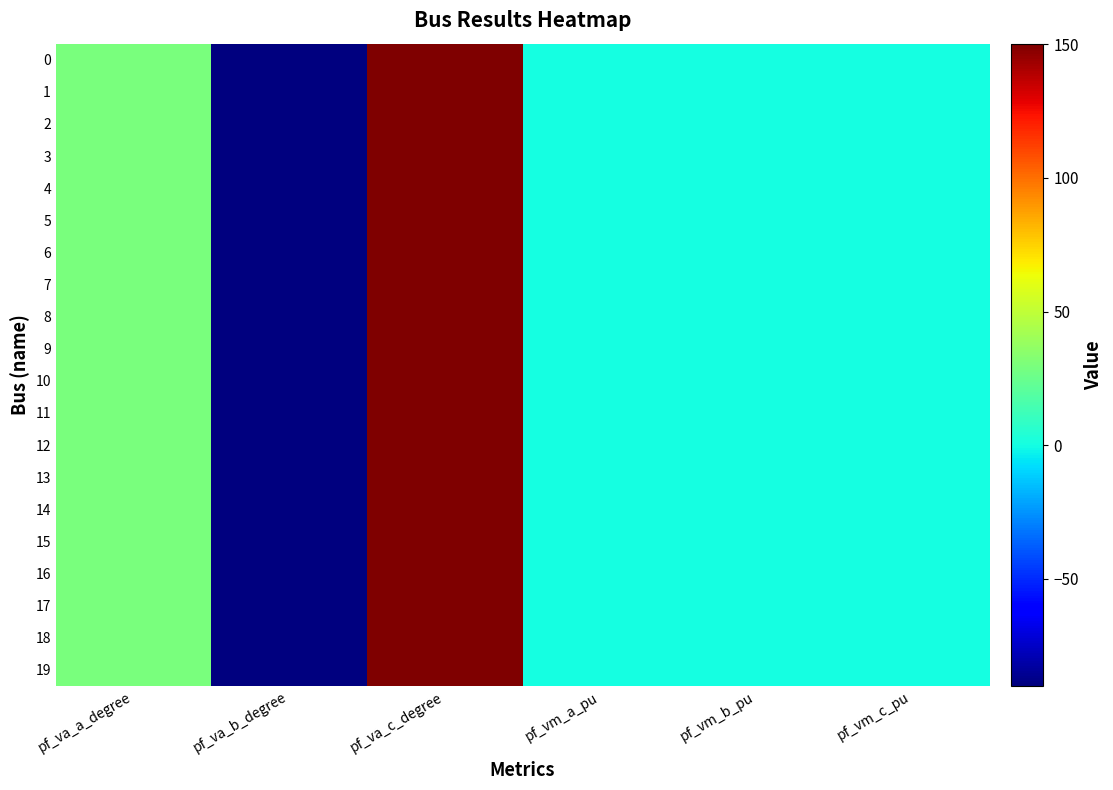

Rank the series by their maximum value, from highest to lowest.

18, 4, 0, 1, 2, 3, 5, 6, 7, 8, 9, 10, 11, 12, 13, 14, 15, 16, 17, 19